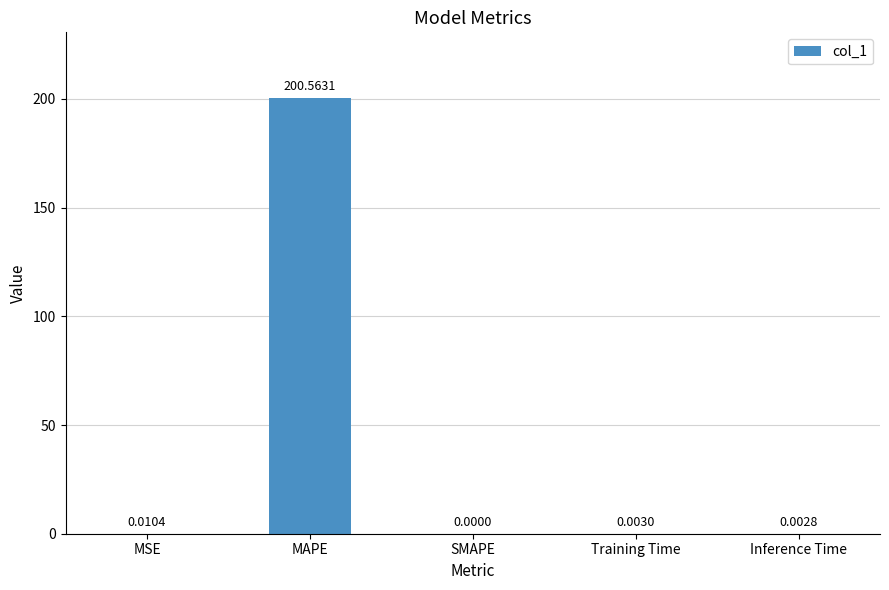

What is the change in value from MAPE to Inference Time?

-200.6